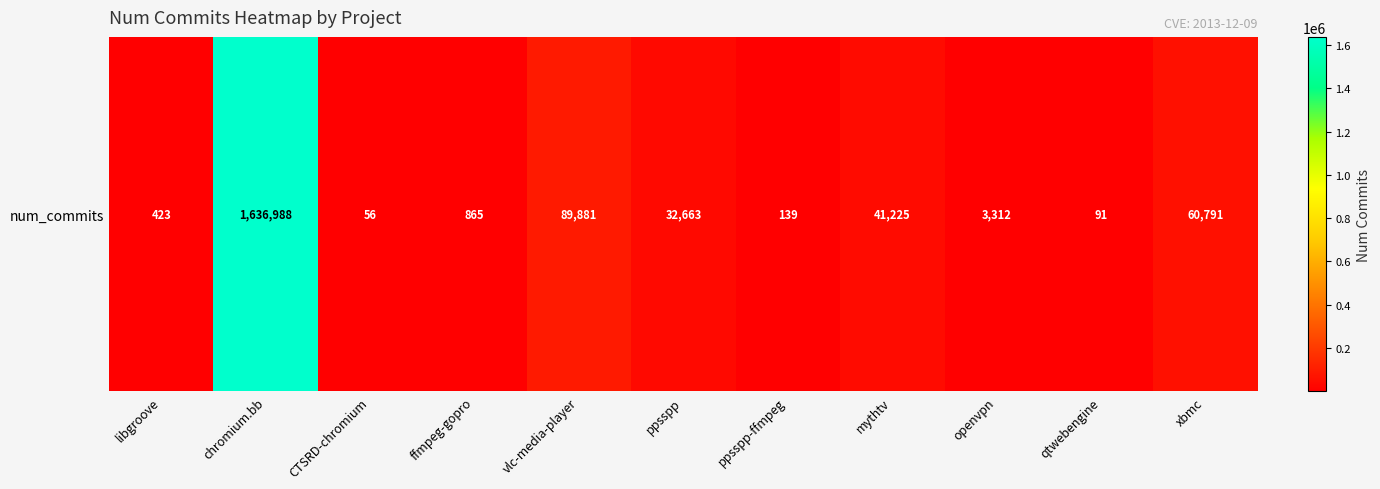

Where is the data nearest to the value 818522?

vlc-media-player